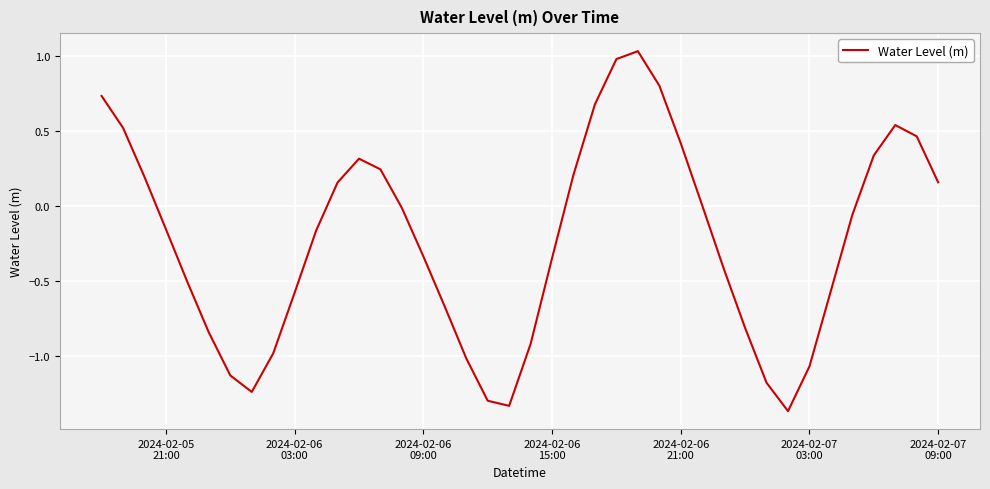

What is the difference between the maximum and minimum values?

2.4